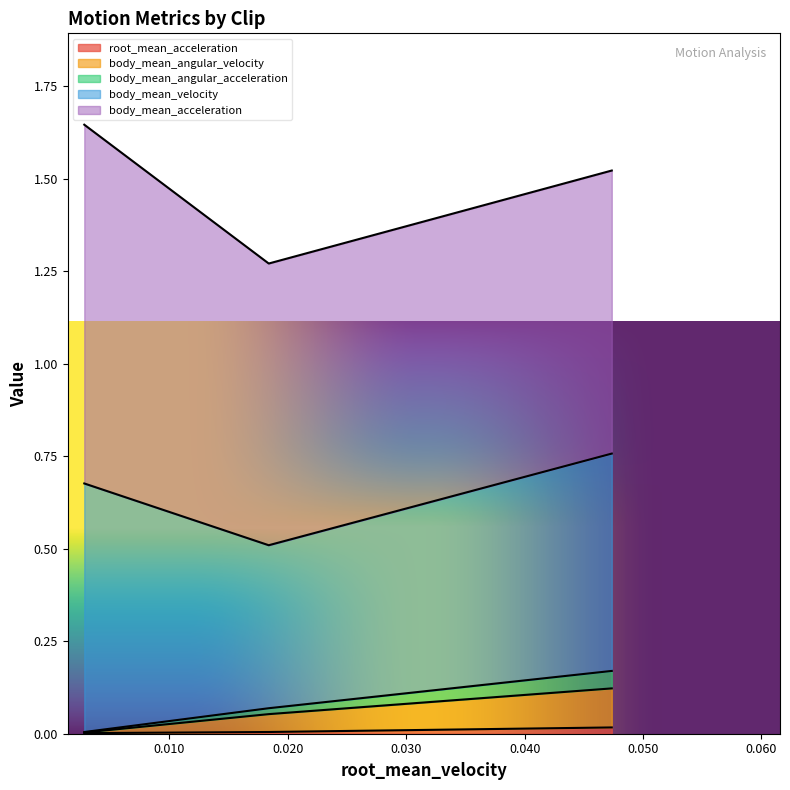

True or false: body_mean_angular_acceleration has a value of 0.0 at stick_dance_1_clip1.

True